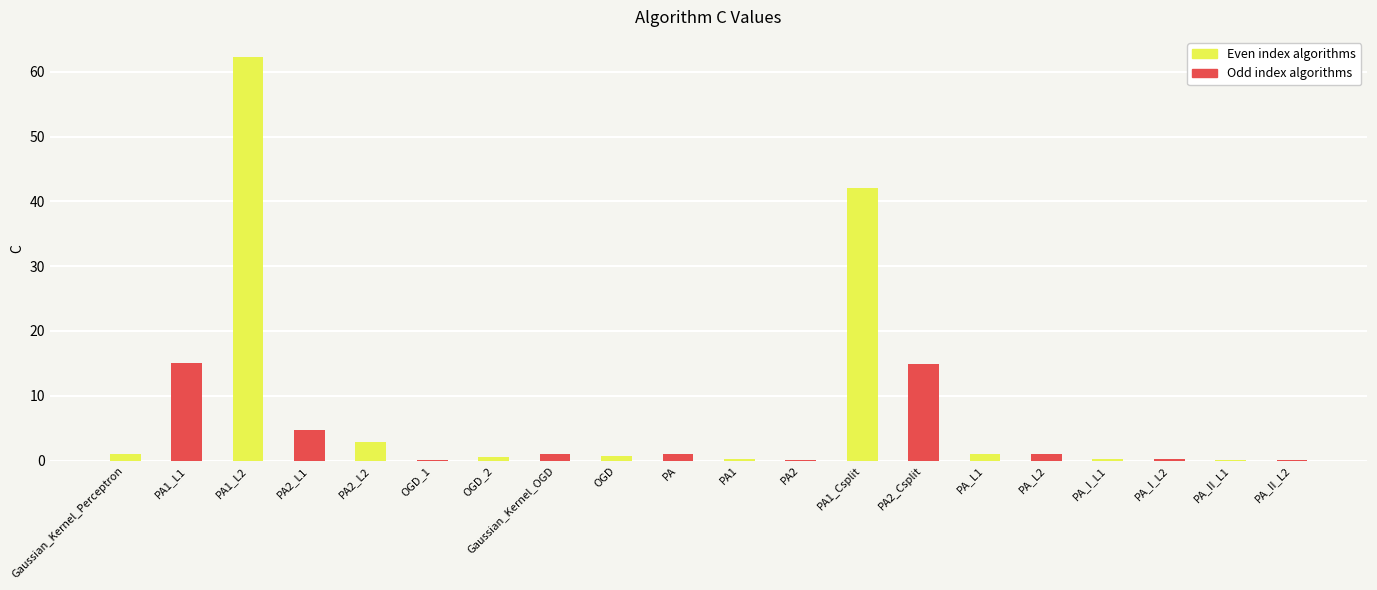

At which label is Odd index algorithms closest to 7?

PA1_L2